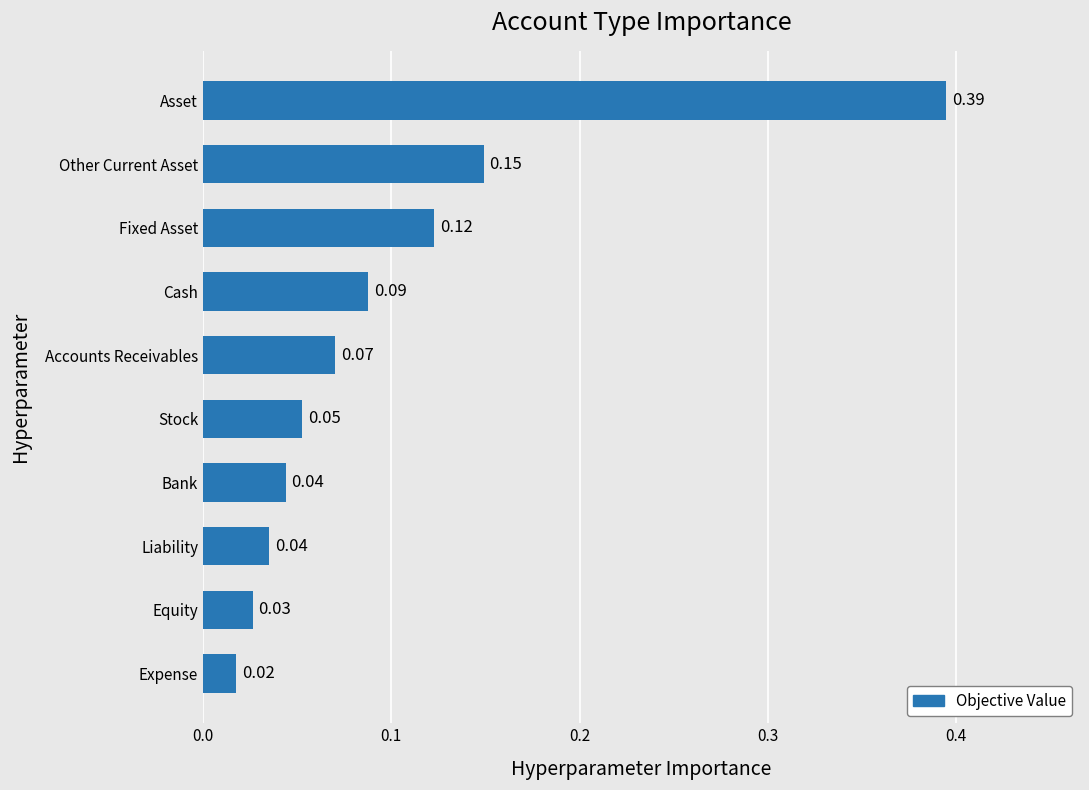

How many data points does each series have?

10